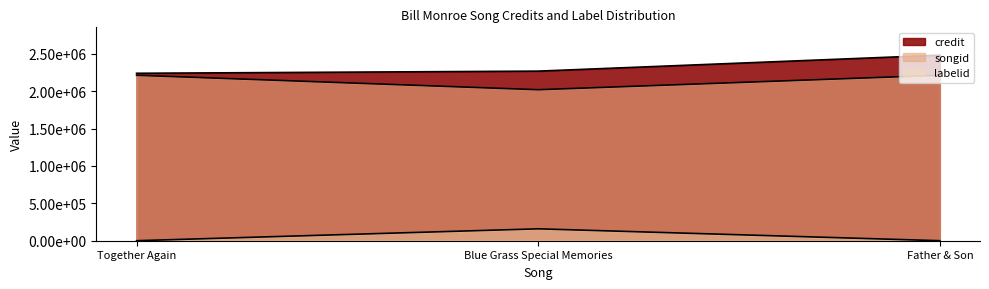

What is the total value across all series at Together Again?

4450746